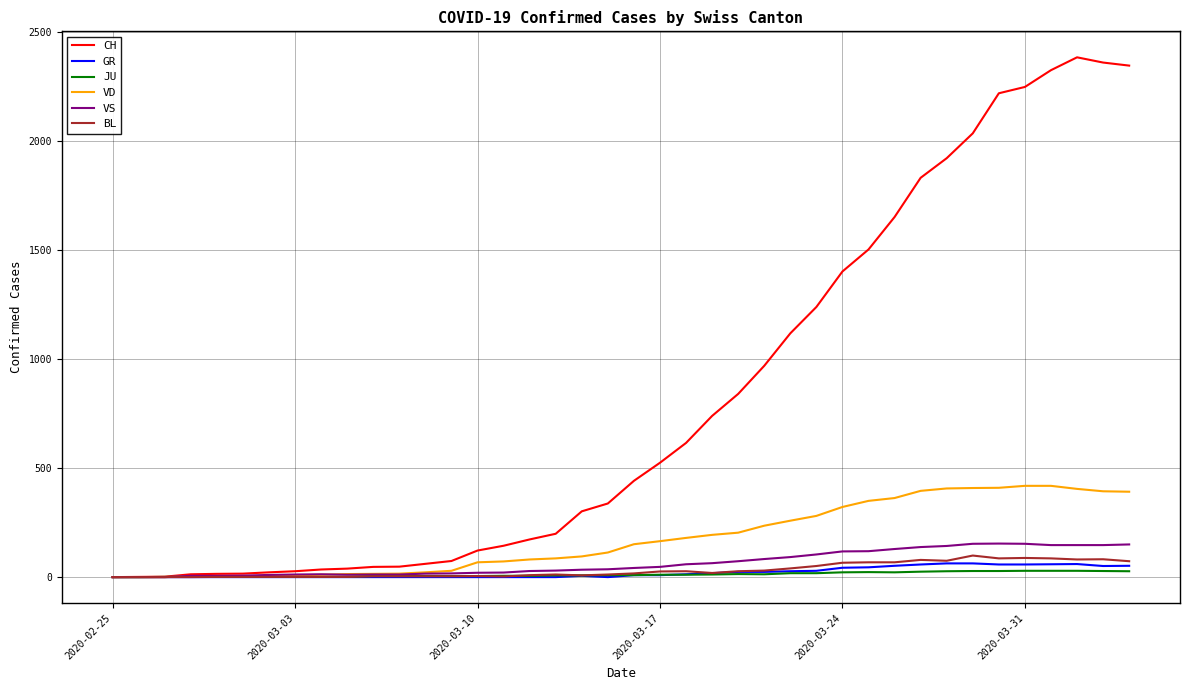

Which series has the largest total across all categories?

CH